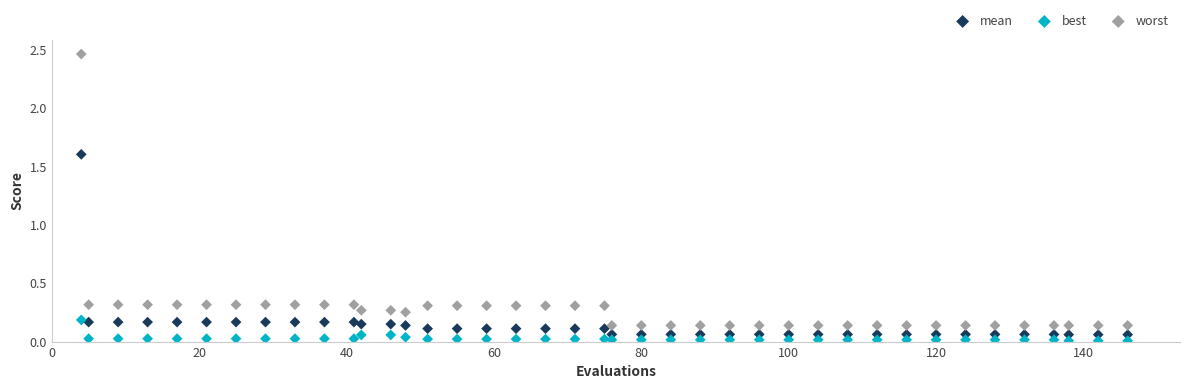

Across all series, what Y value is closest to 1?

1.6